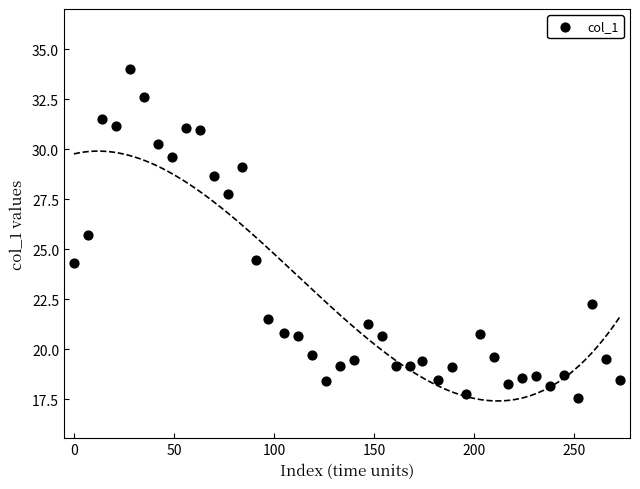

What is the range of X values (max minus min)?

273.0